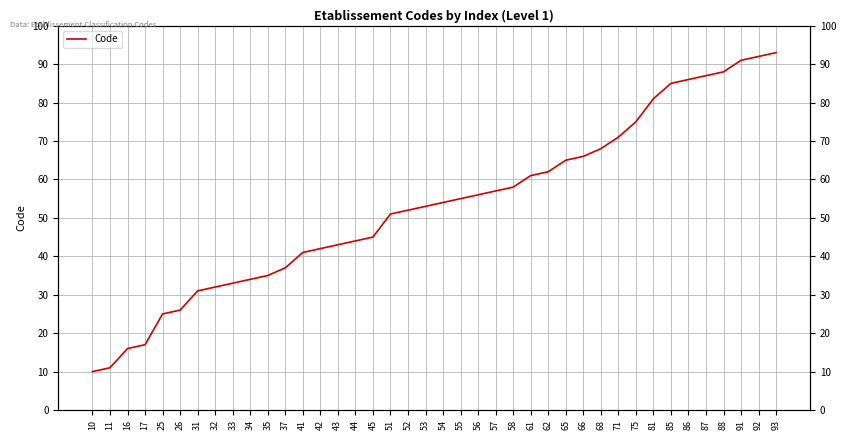

Where is the data nearest to the value 51?

51